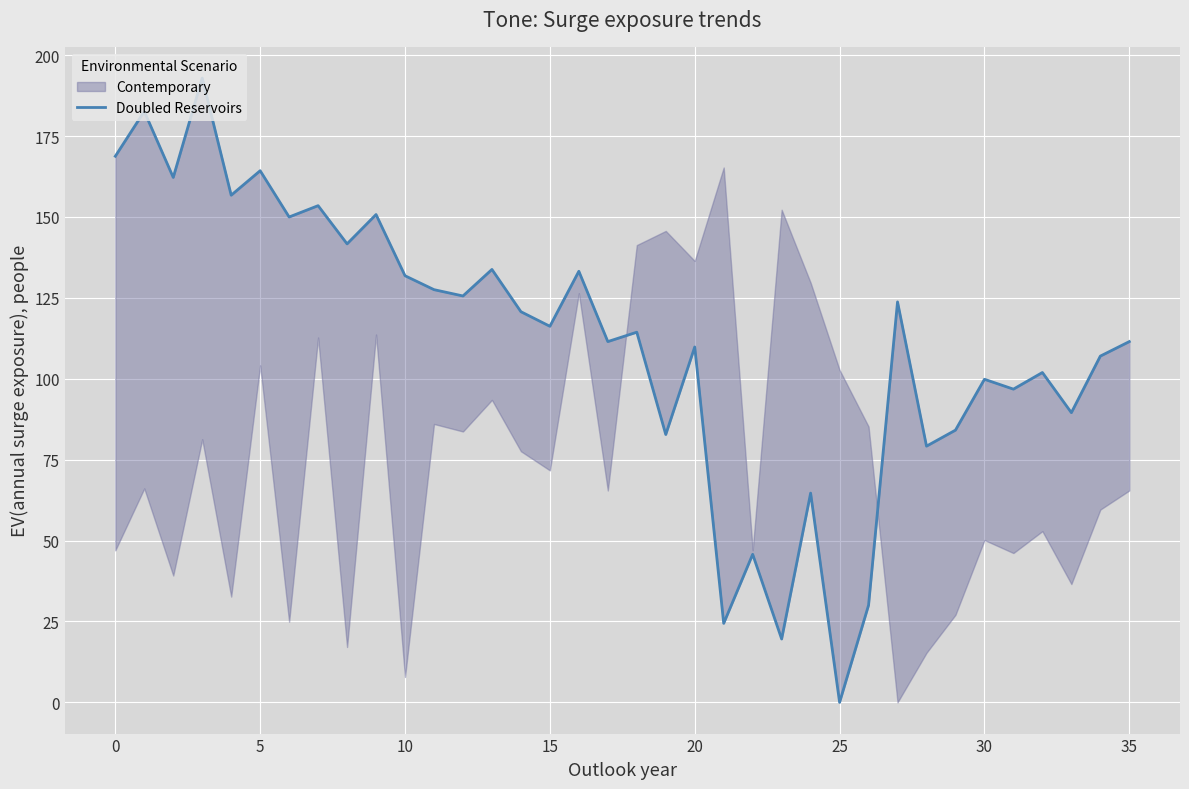

At which label is the value closest to 96?

31